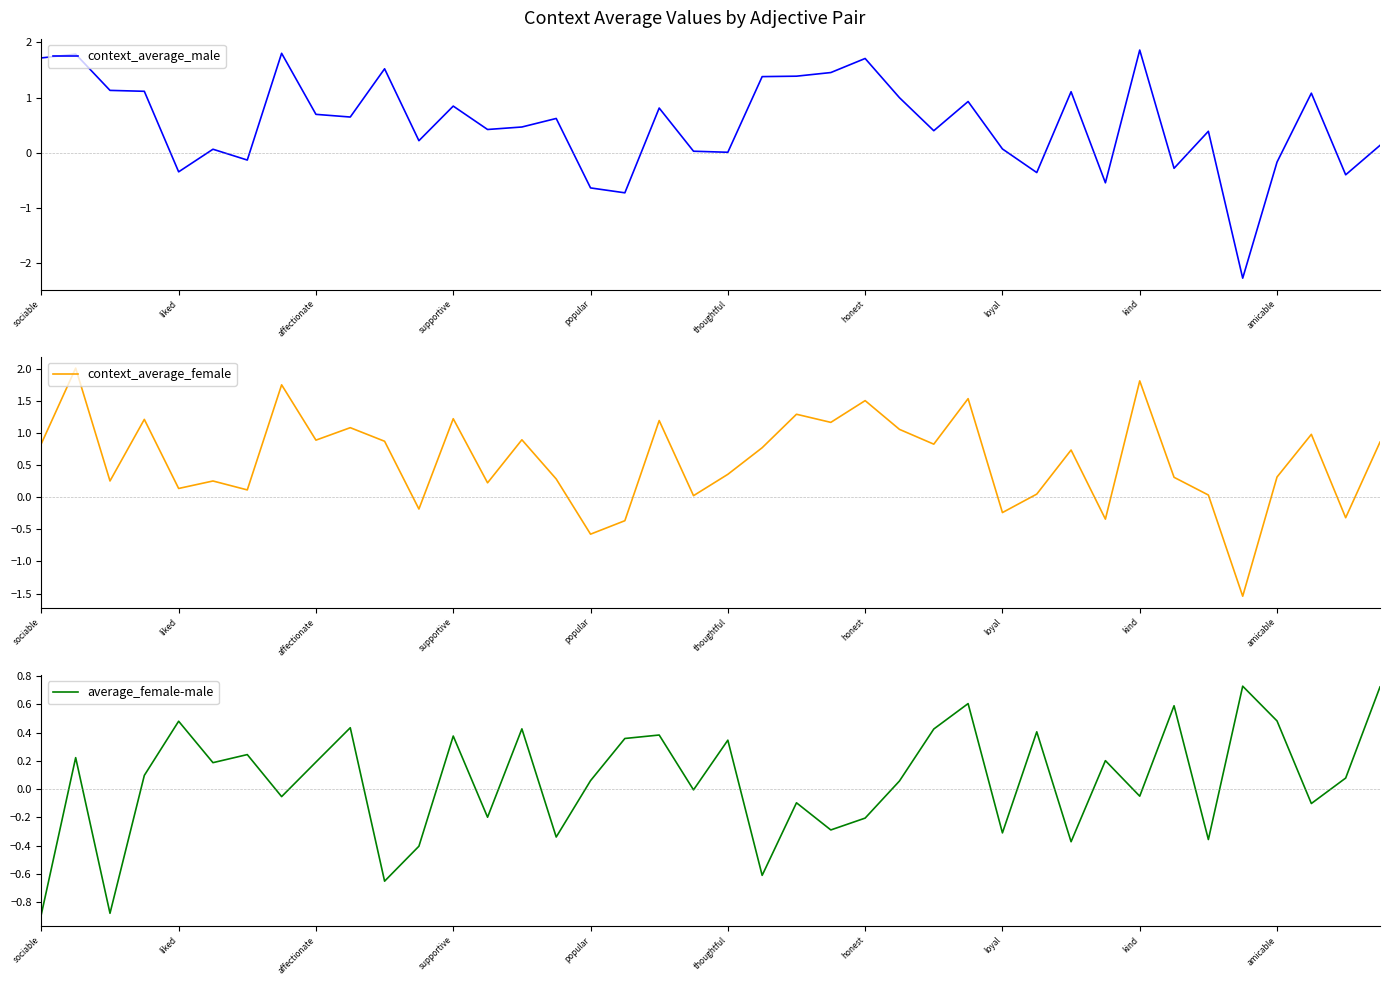

Is it true that context_average_female equals -0.2 at loyal?

True